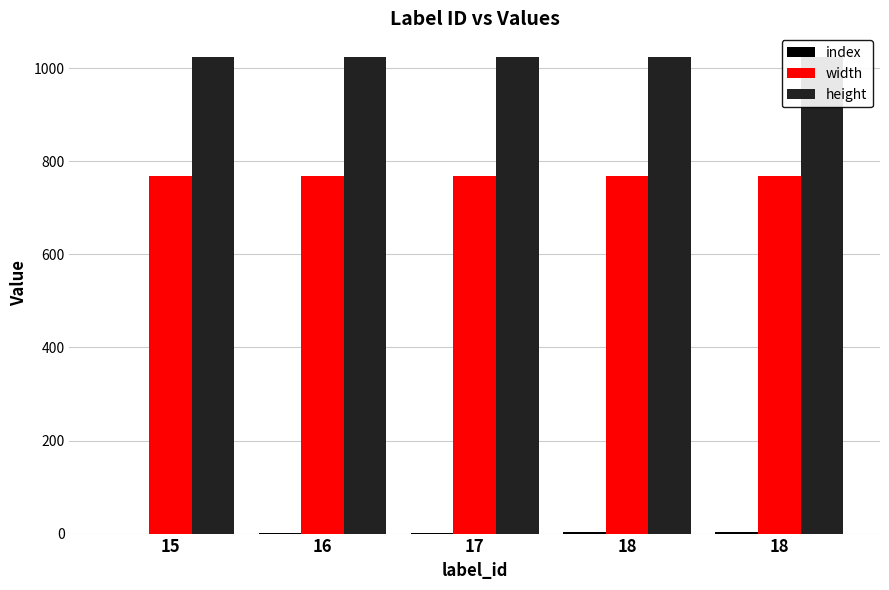

Where does the index series first go above 2?

18